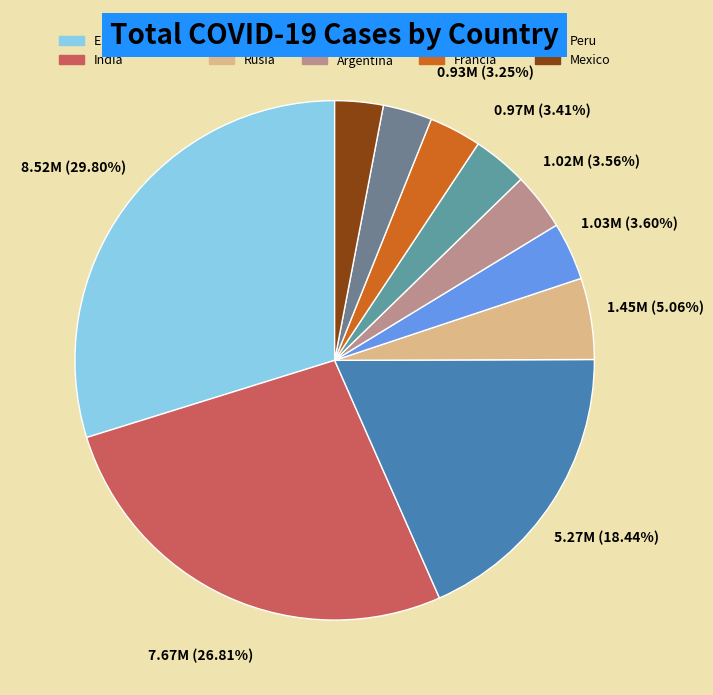

Is it true that Mexico is 3% of the pie?

True